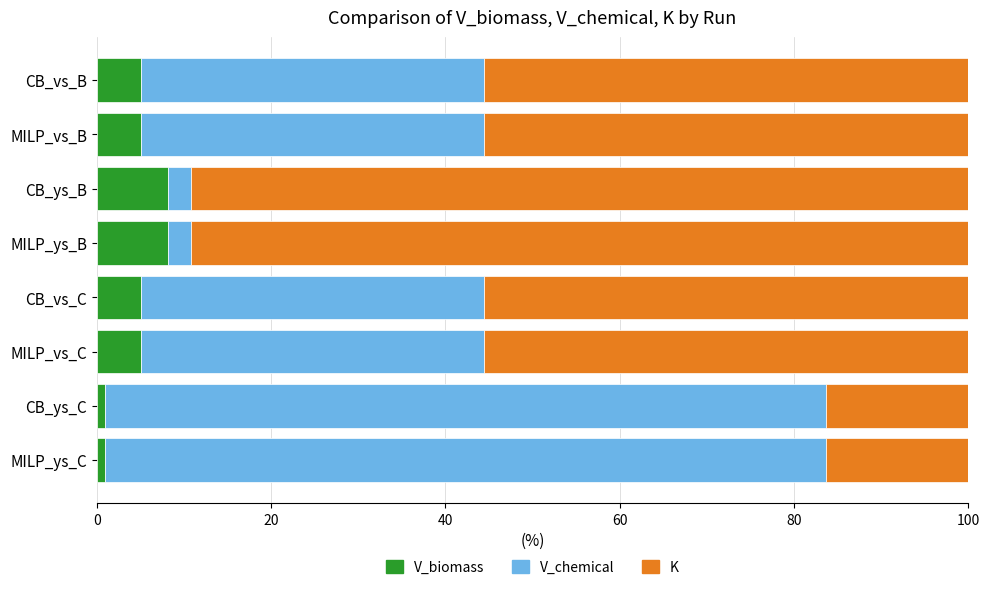

What is the total value across all series at CB_vs_C?

100.0